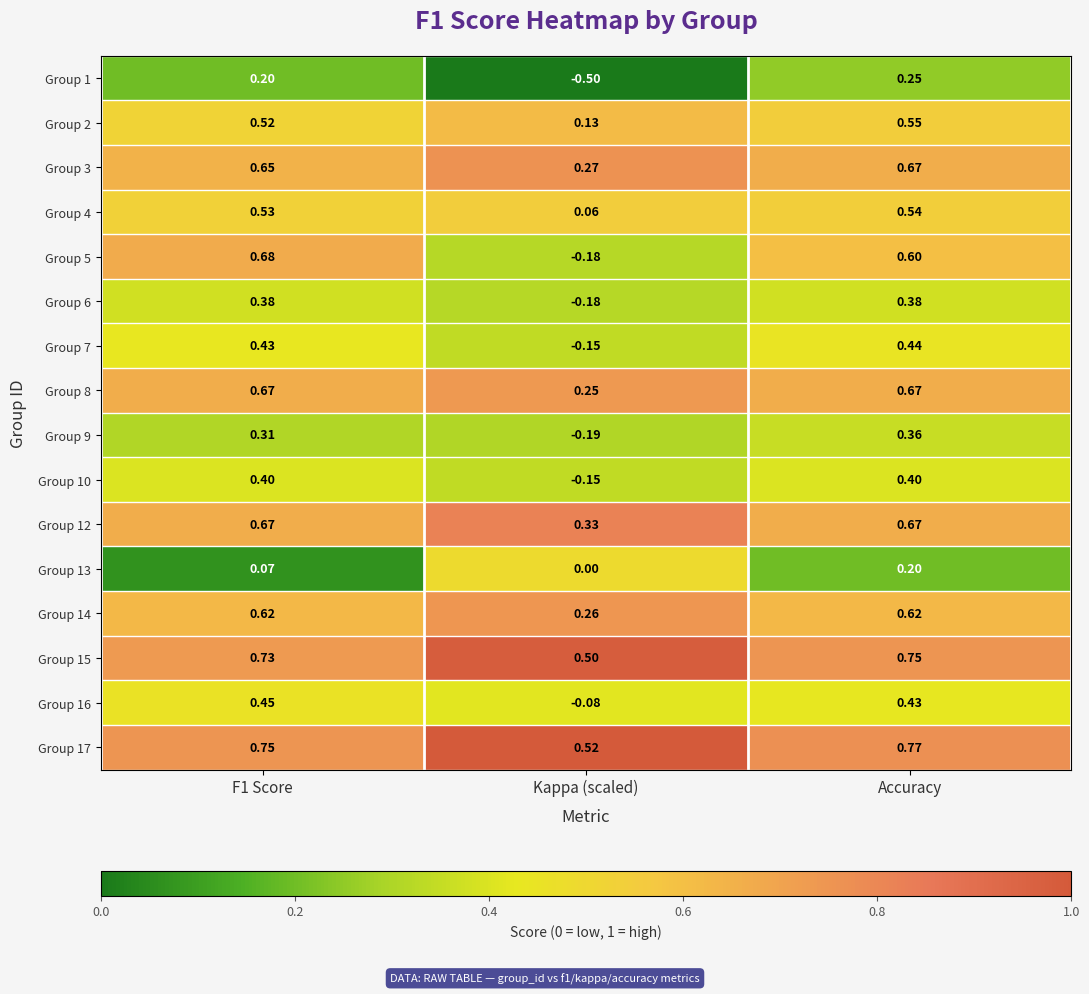

Where is Group 13 nearest to the value 0?

Kappa (scaled)